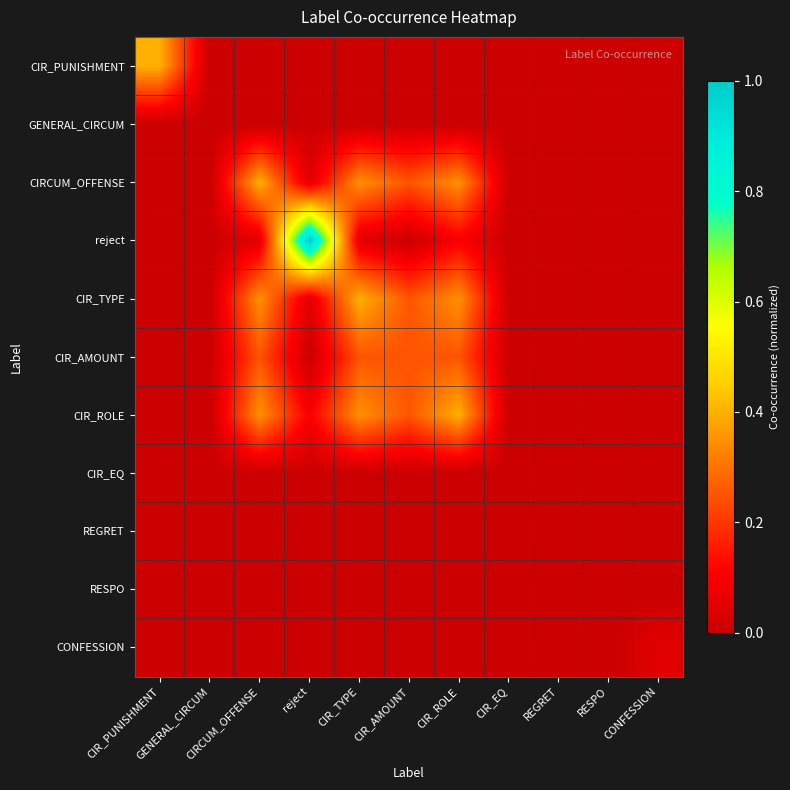

What is the greatest value displayed?

1.0